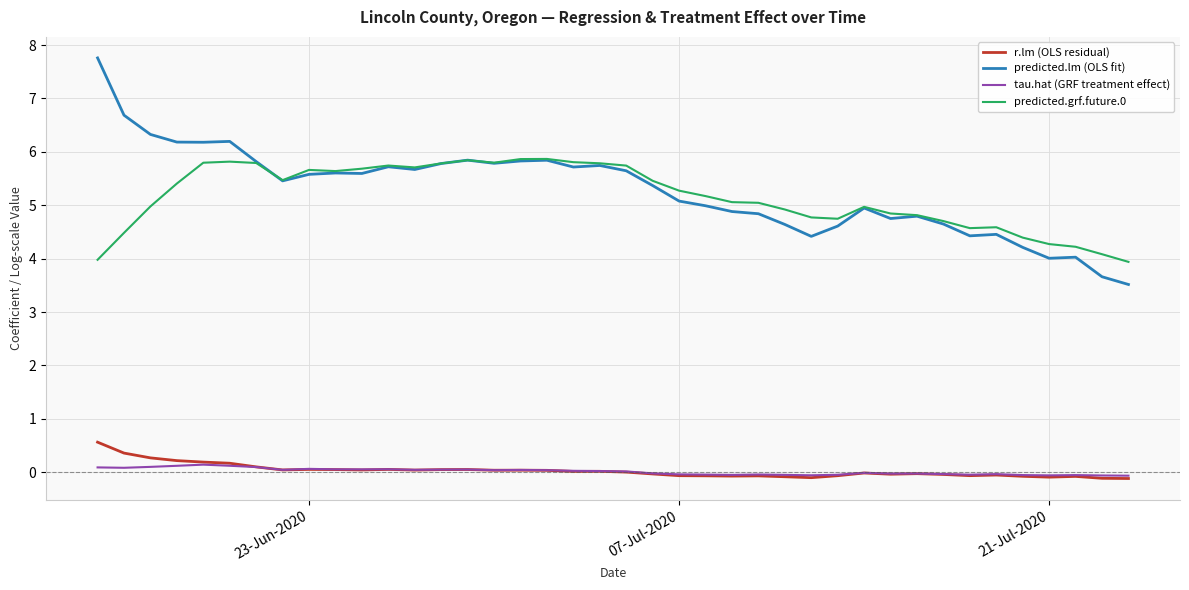

What is the maximum value shown in the chart?

7.8